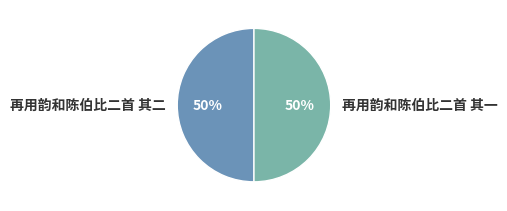

How many segments does this pie chart have?

2